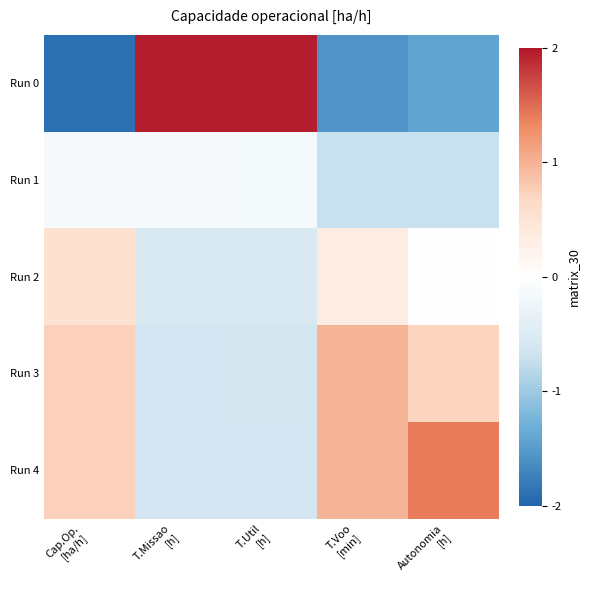

What is the difference between the highest and lowest values at T.Util
[h]?

2.6